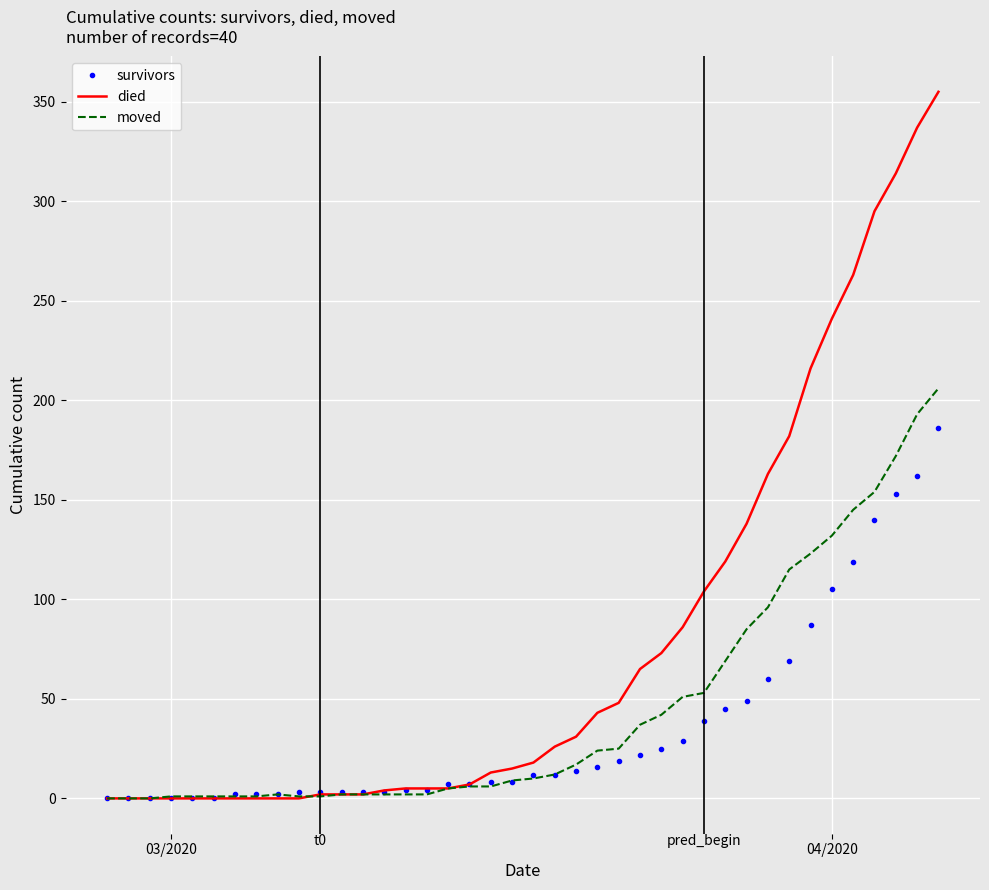

Rank the series by their maximum value, from lowest to highest.

survivors, moved, died